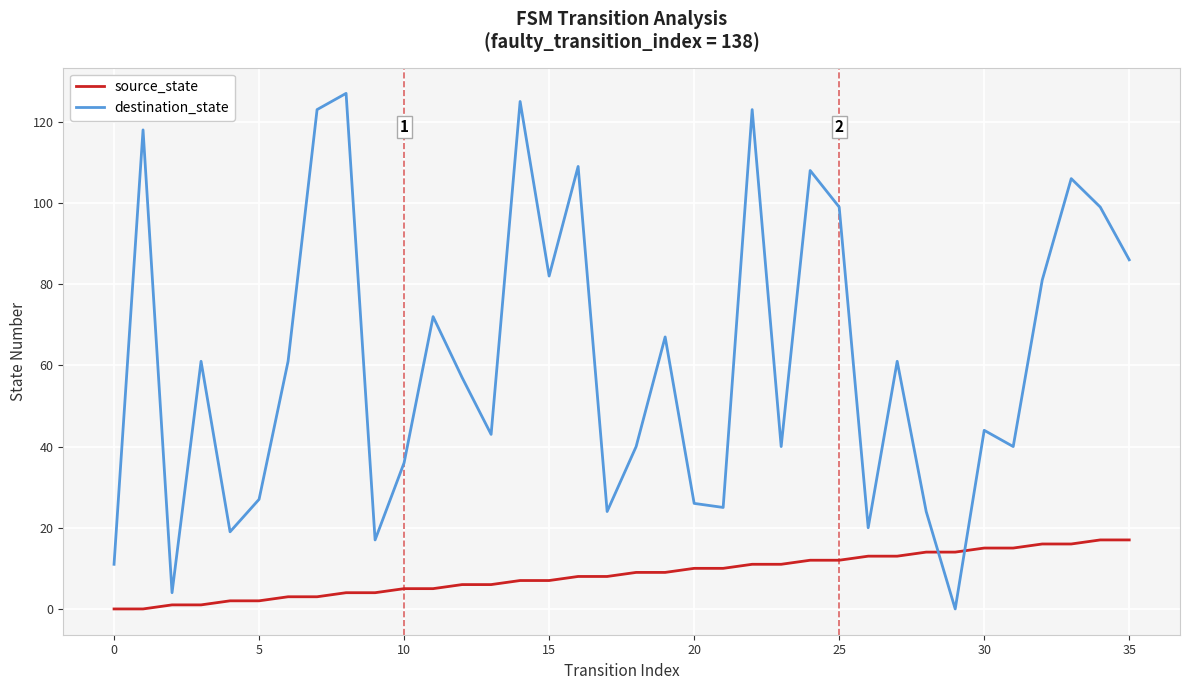

What is the difference between the maximum and minimum values in the source_state series?

17